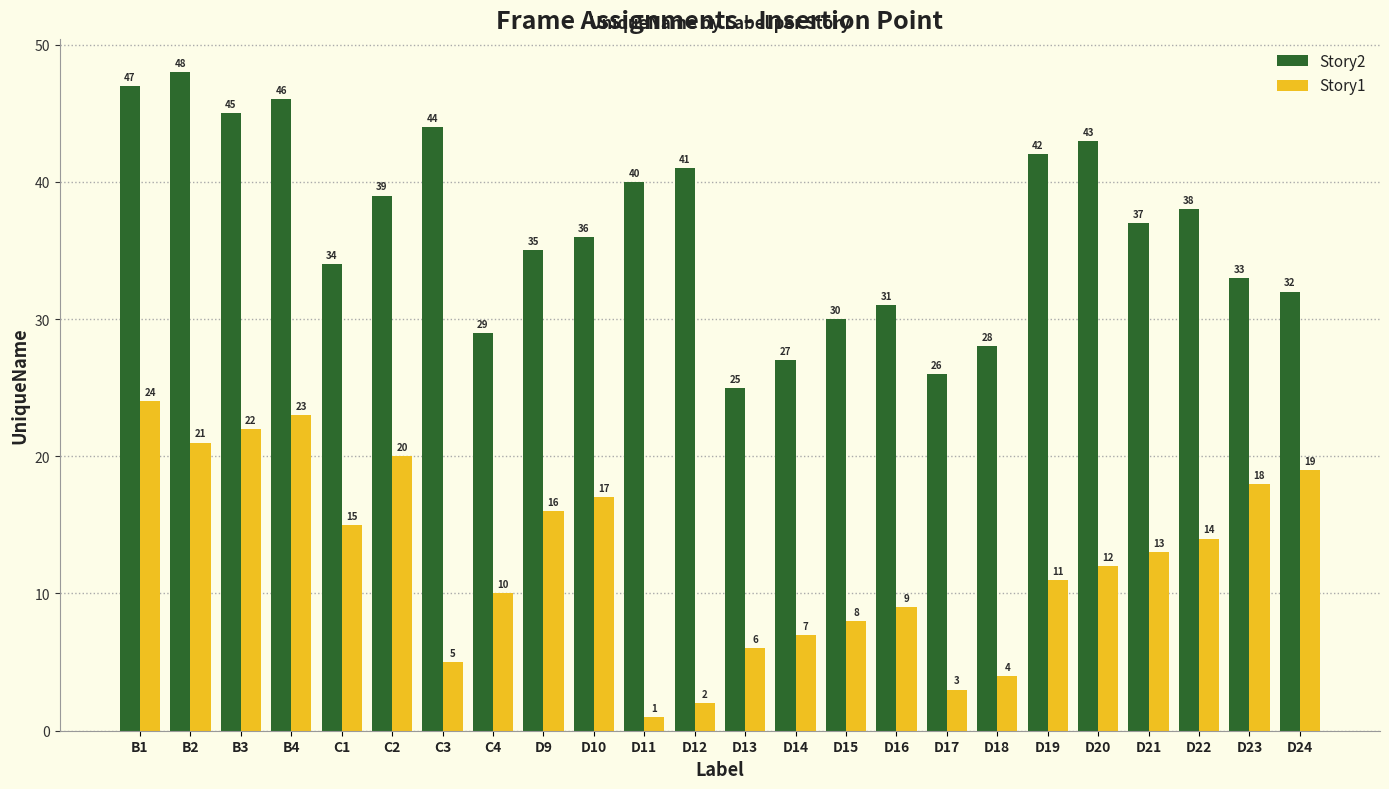

Is the value of Story2 at D15 greater than the value of Story1 at B4?

Yes